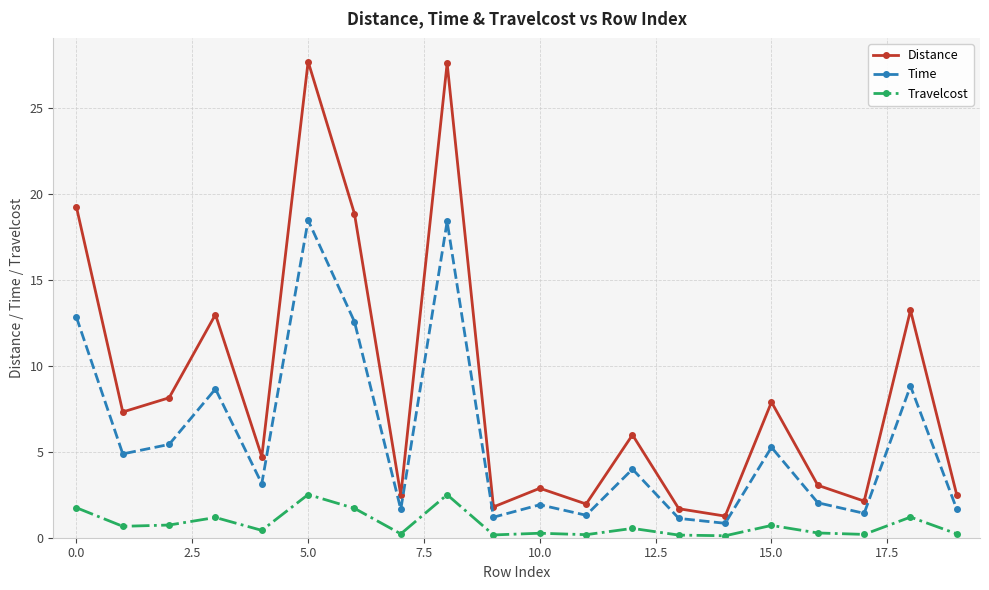

List the series in order of their peak value, highest first.

Distance, Time, Travelcost